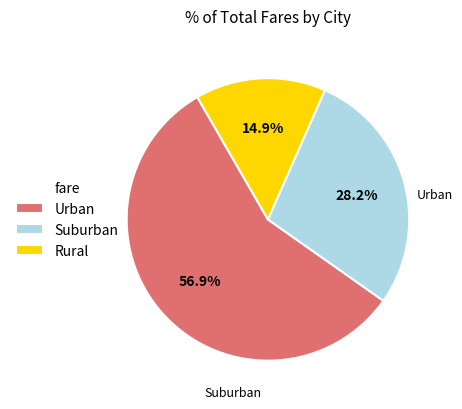

Rank the categories by value from lowest to highest.

Rural, Suburban, Urban